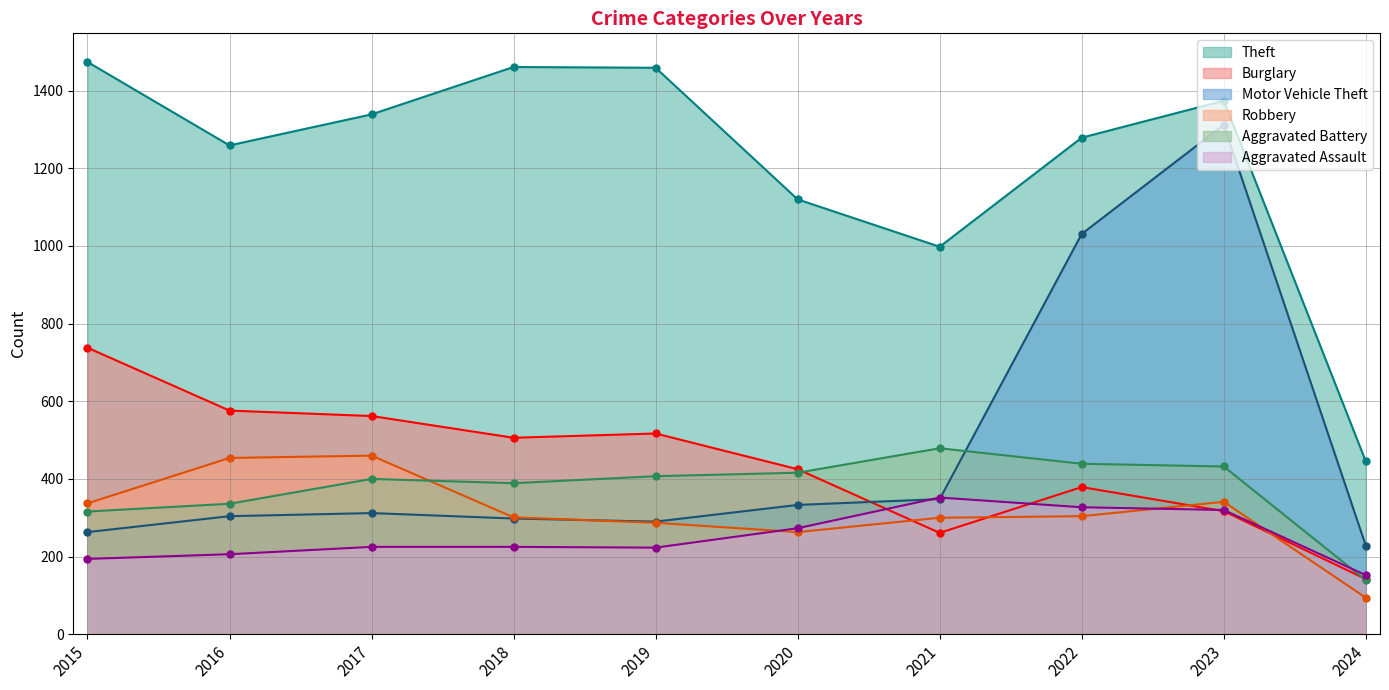

What is the difference between the Aggravated Assault values at 2015 and 2022?

133